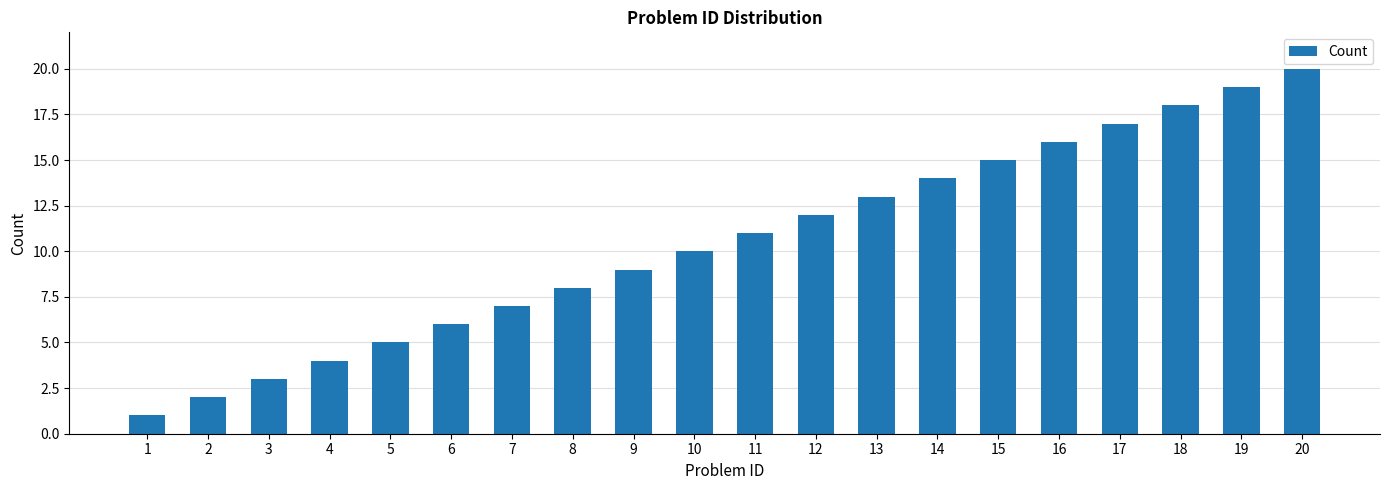

Approximately how many times larger is the value at 20 compared to 6?

3.3